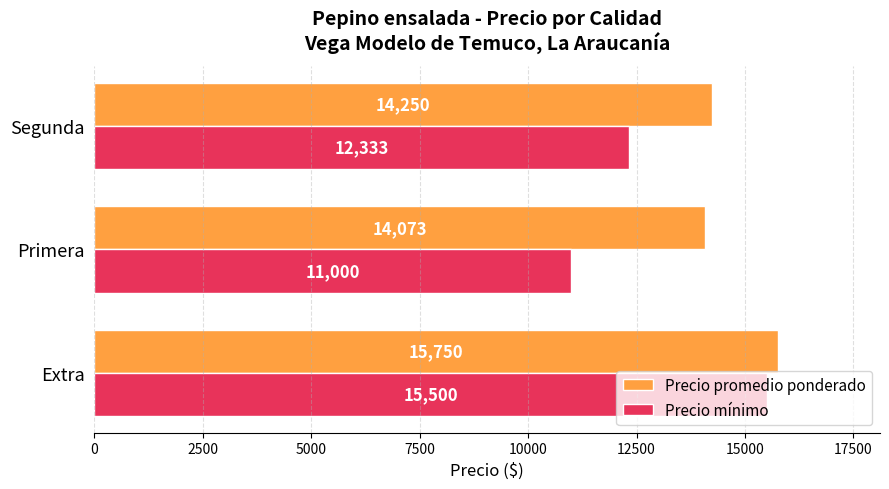

At which label does Precio promedio ponderado reach its peak?

Extra